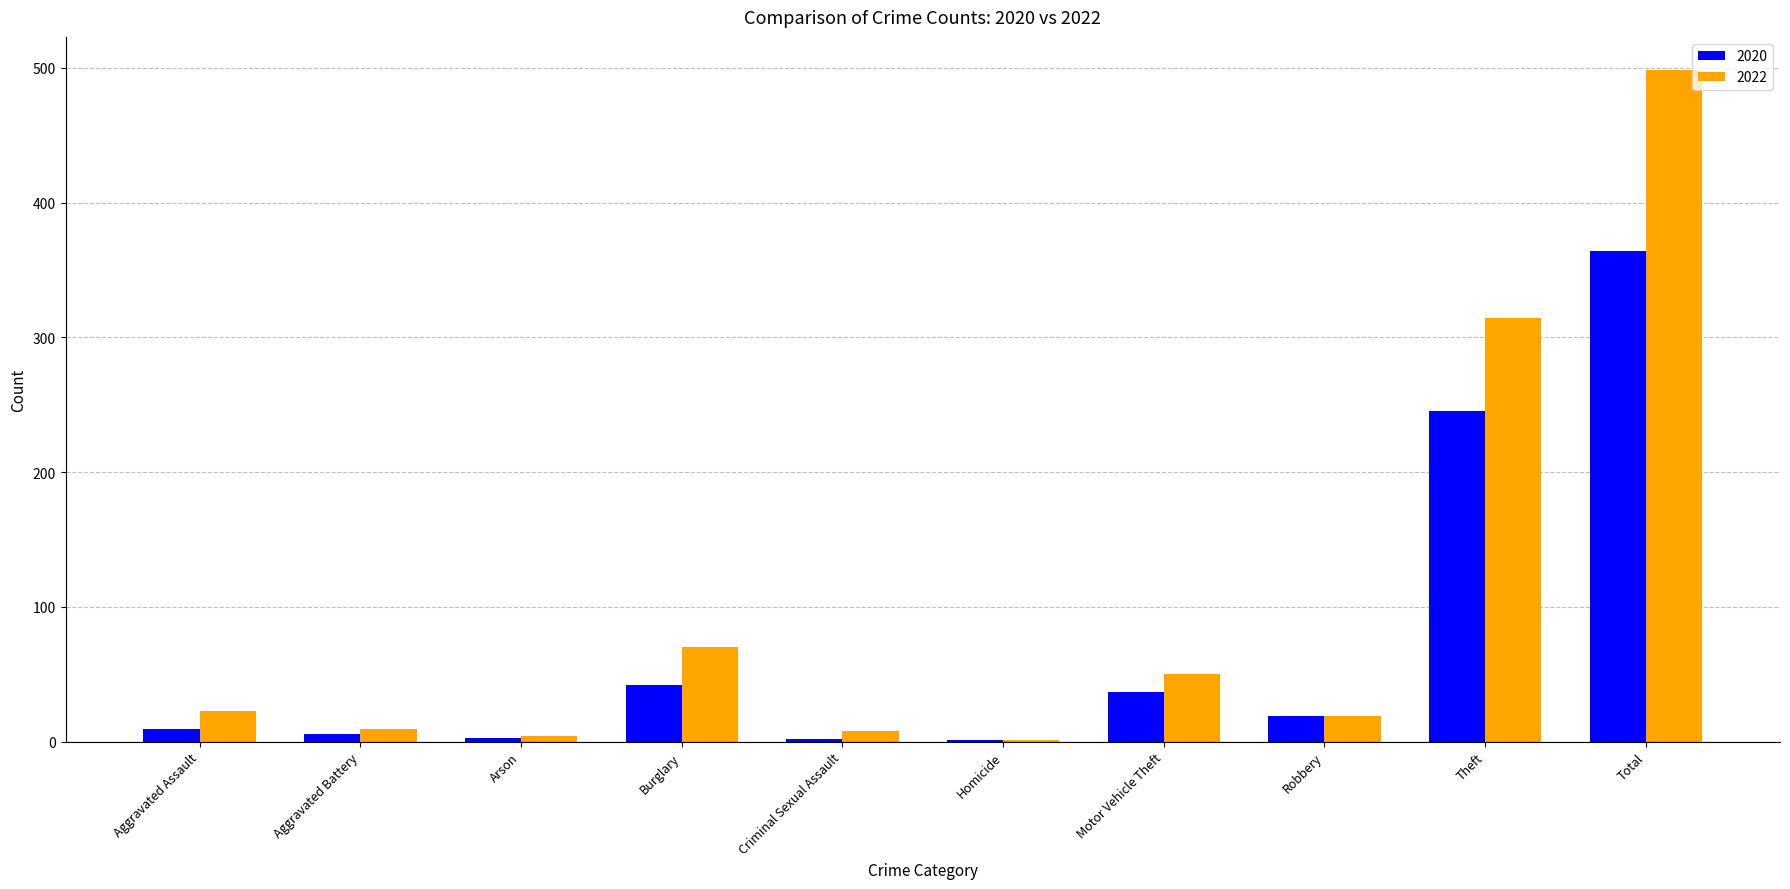

Which series changed the most between Motor Vehicle Theft and Robbery?

2022